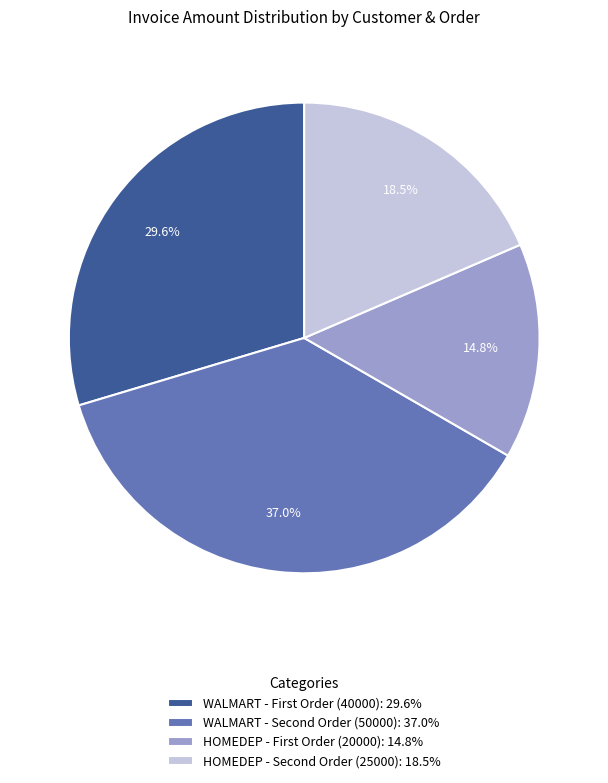

Which slice is the largest?

WALMART - Second Order (50000)